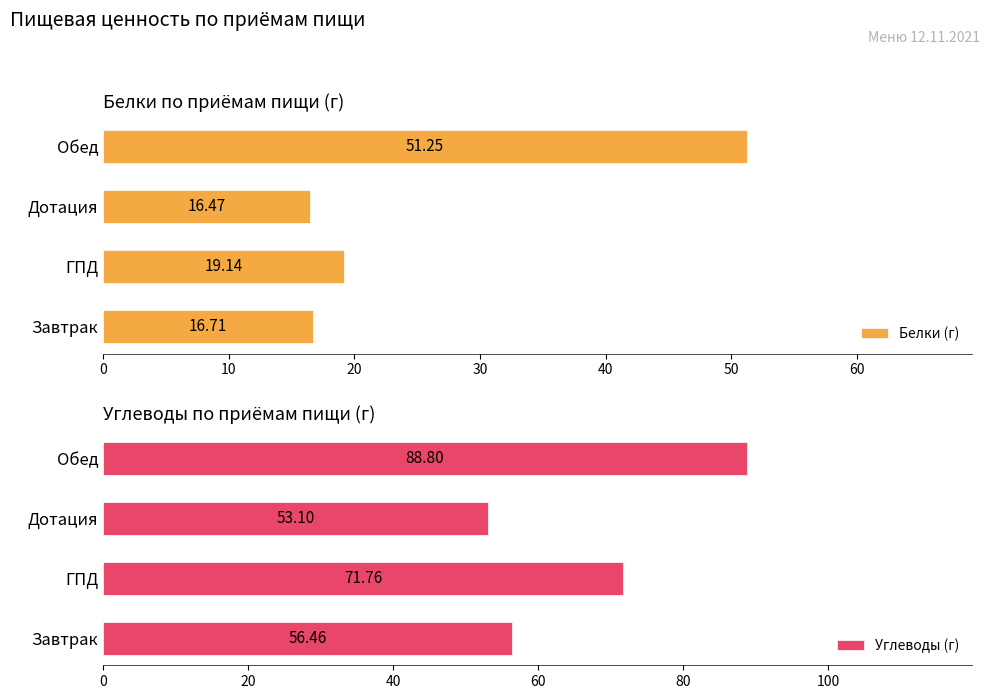

Is it true that Белки (г) equals 16.5 at Дотация?

True